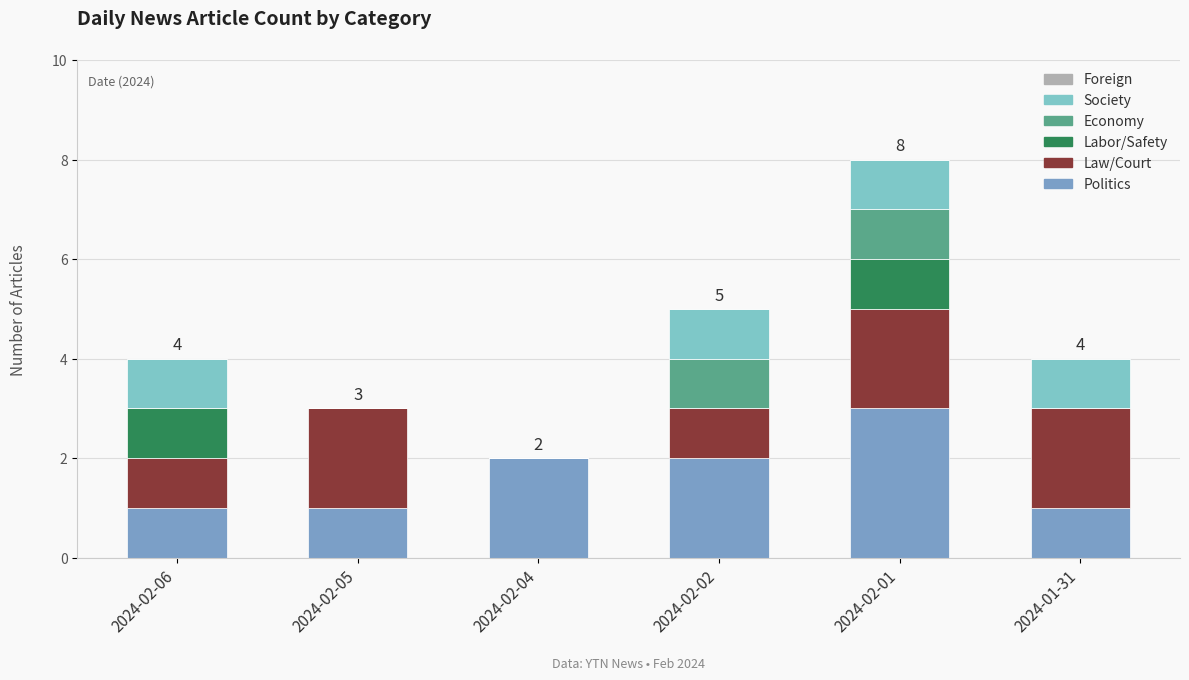

Reading left to right, list the values for the Politics series.

2024-02-06=1	2024-02-05=1	2024-02-04=2	2024-02-02=2	2024-02-01=3	2024-01-31=1